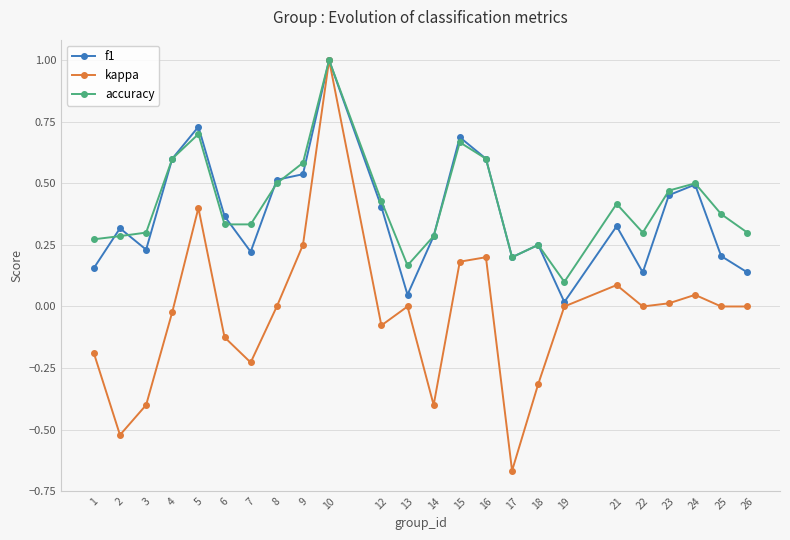

Which category has the lowest value in the kappa series?

17